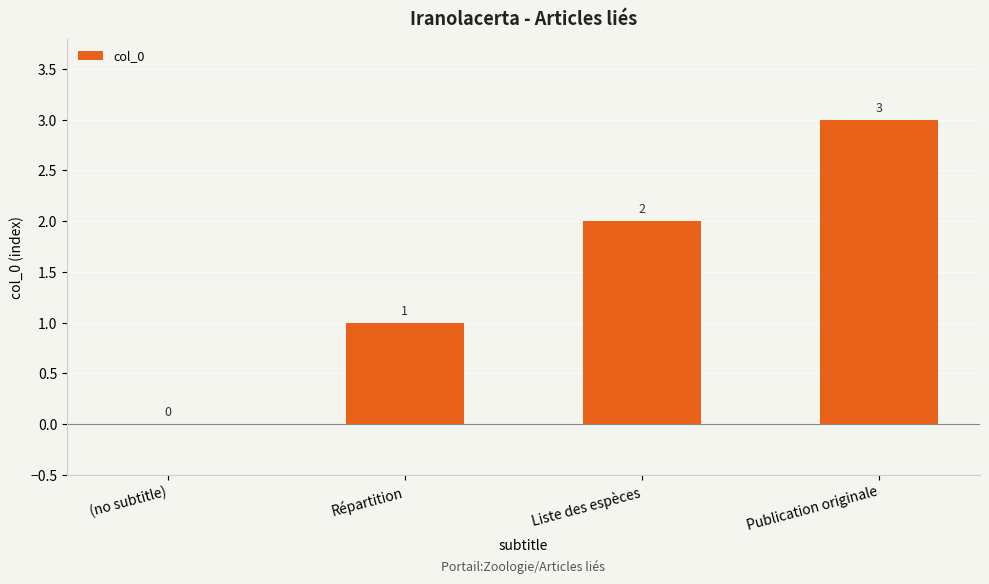

The chart shows a value of 1 at Publication originale. True or false?

False